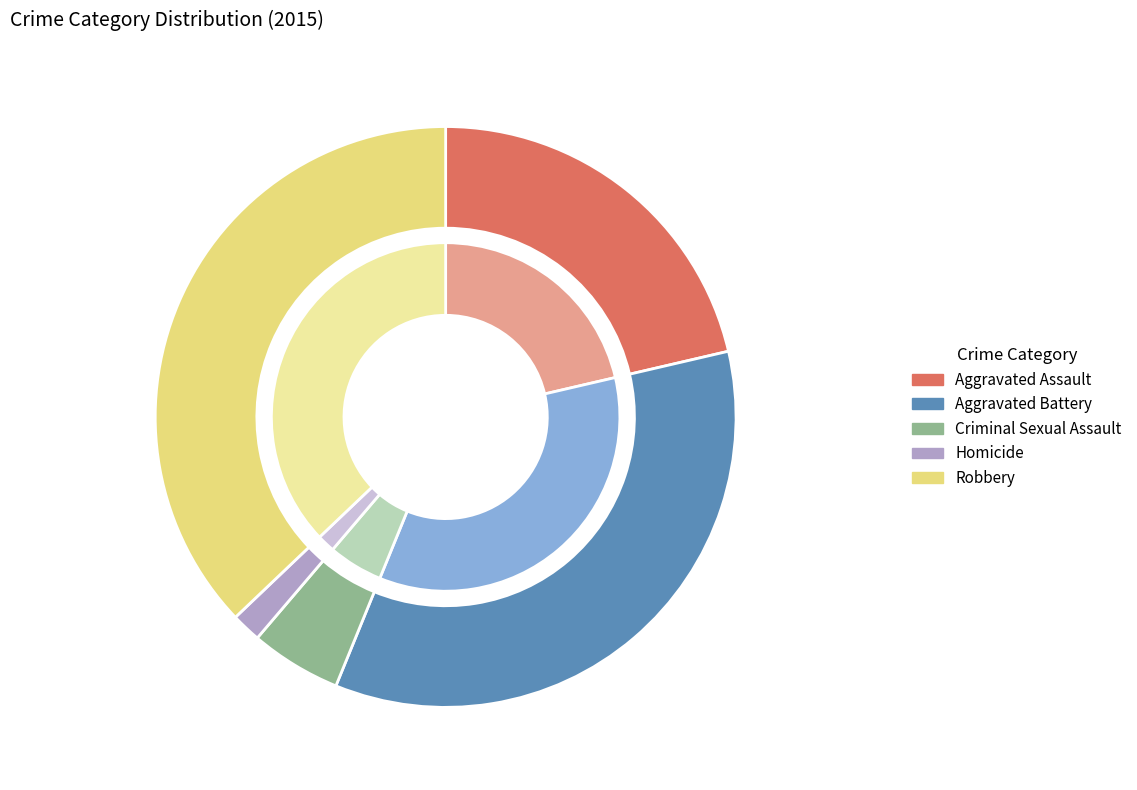

Does 6 represent more than half of the total?

No